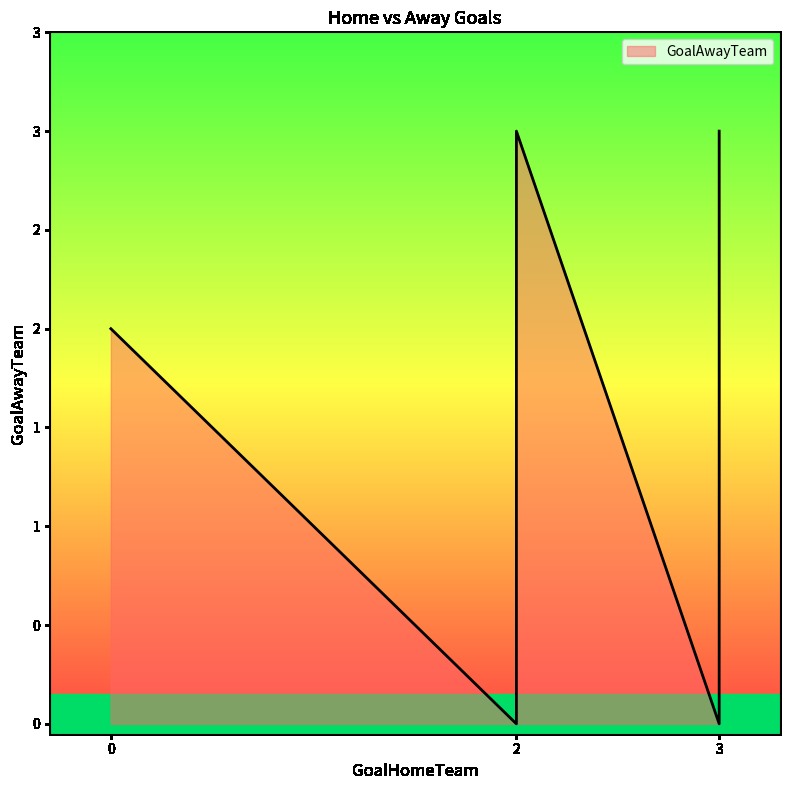

What is the maximum value shown in the chart?

3